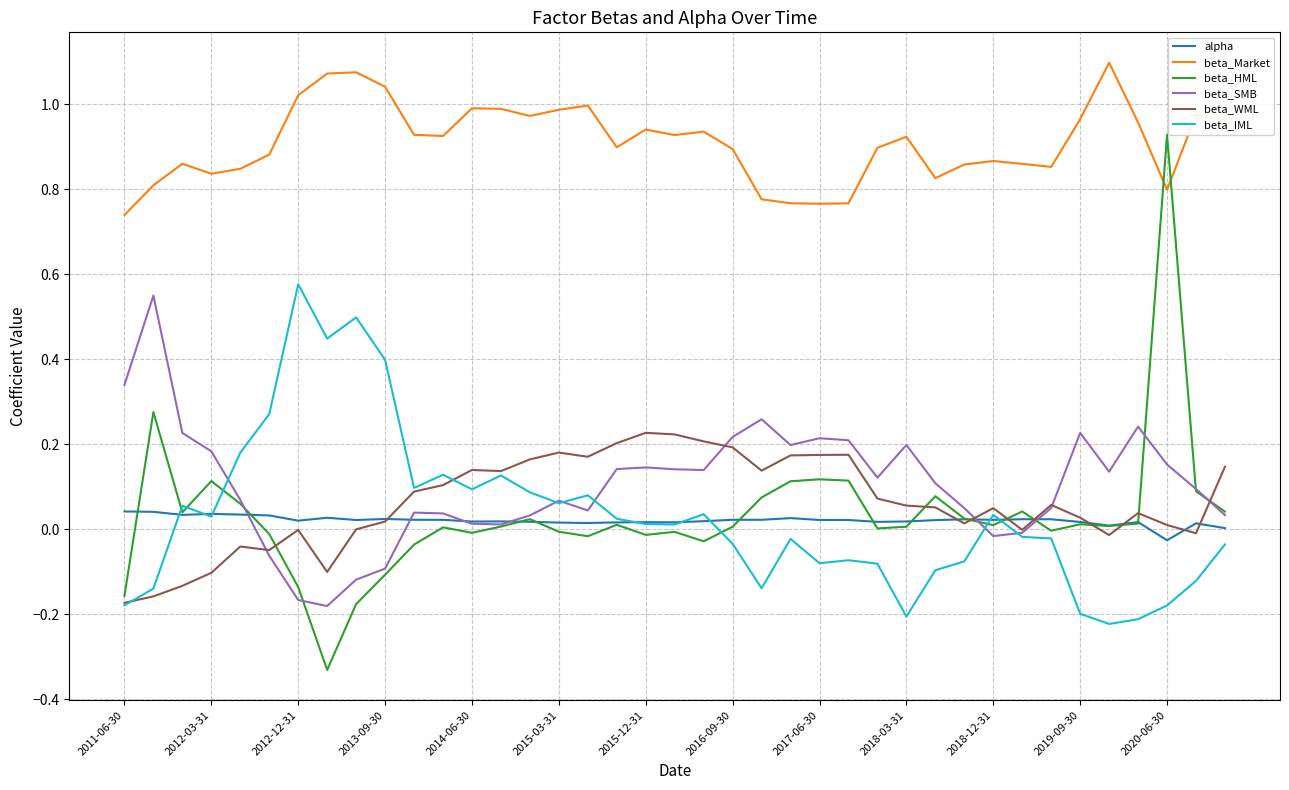

Which series has the widest spread of values?

beta_HML